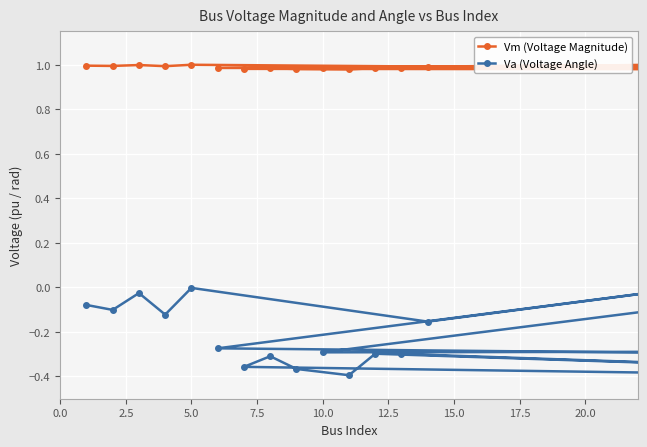

True or false: Va (Voltage Angle) and Vm (Voltage Magnitude) intersect in this chart.

False